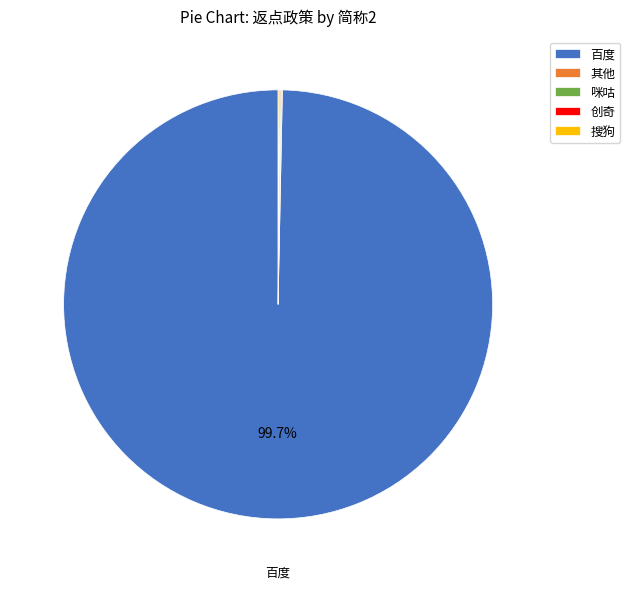

True or false: 百度 accounts for 88% of the total.

False